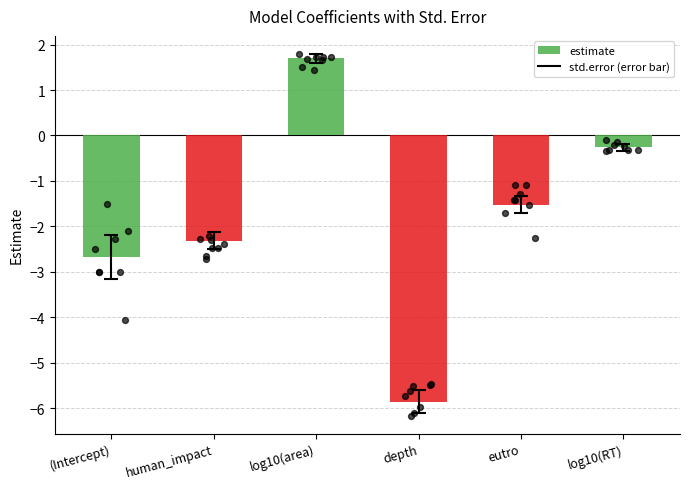

Which has a higher value, log10(area) or human_impact?

log10(area)